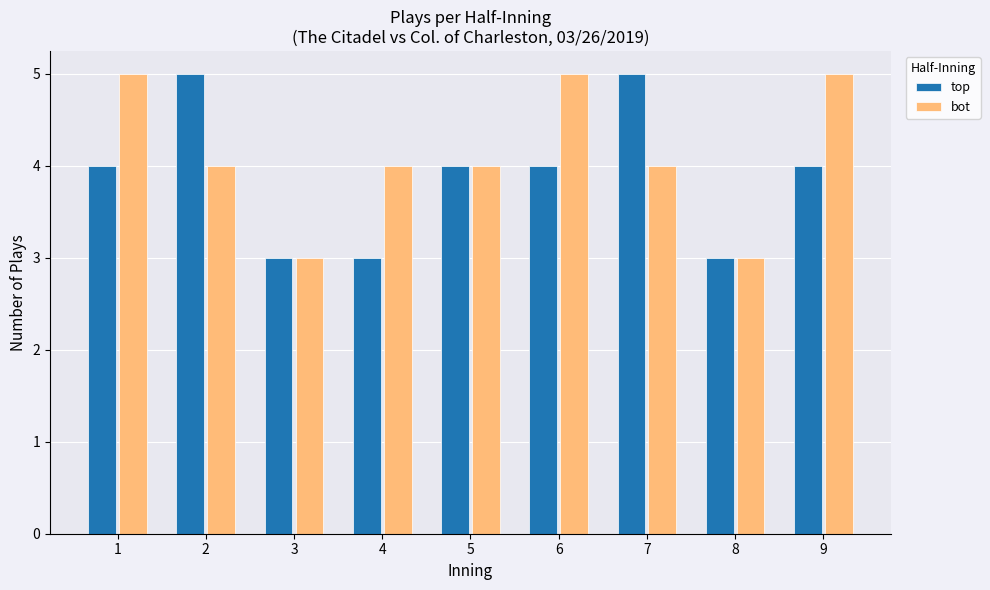

Rank the series by their average value, from lowest to highest.

top, bot